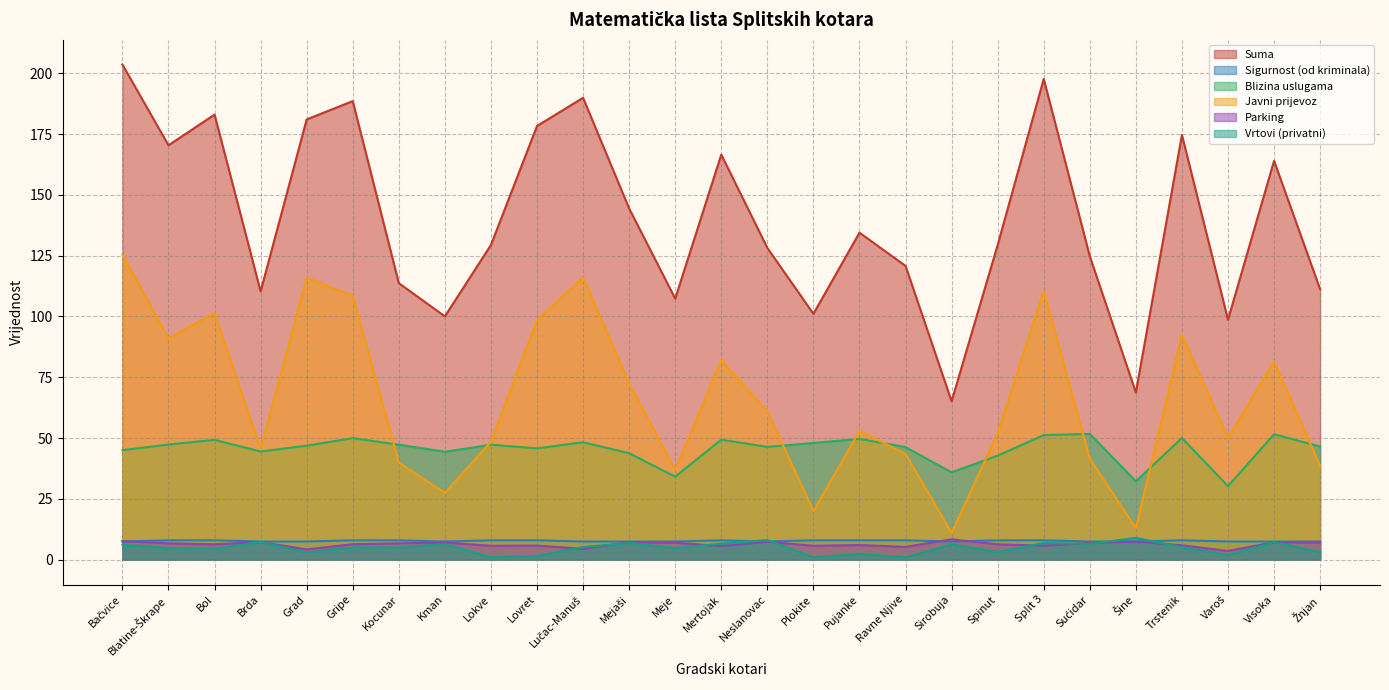

Which category has the highest value across all series?

Bačvice